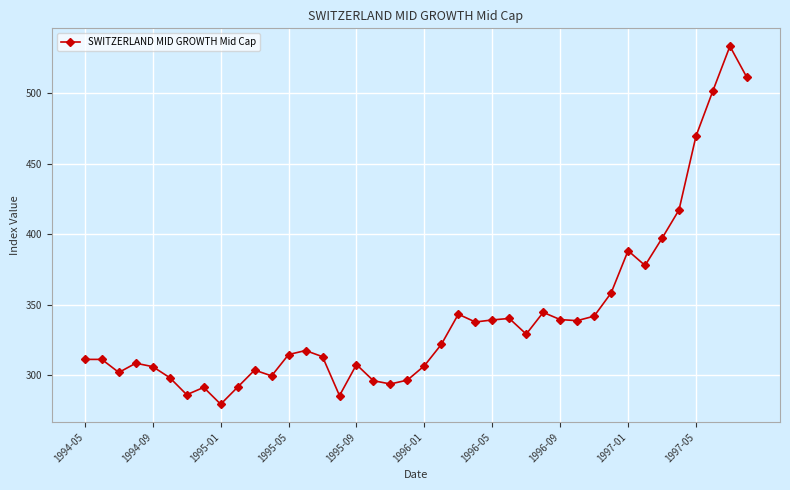

What is the sum of all values?

13646.2